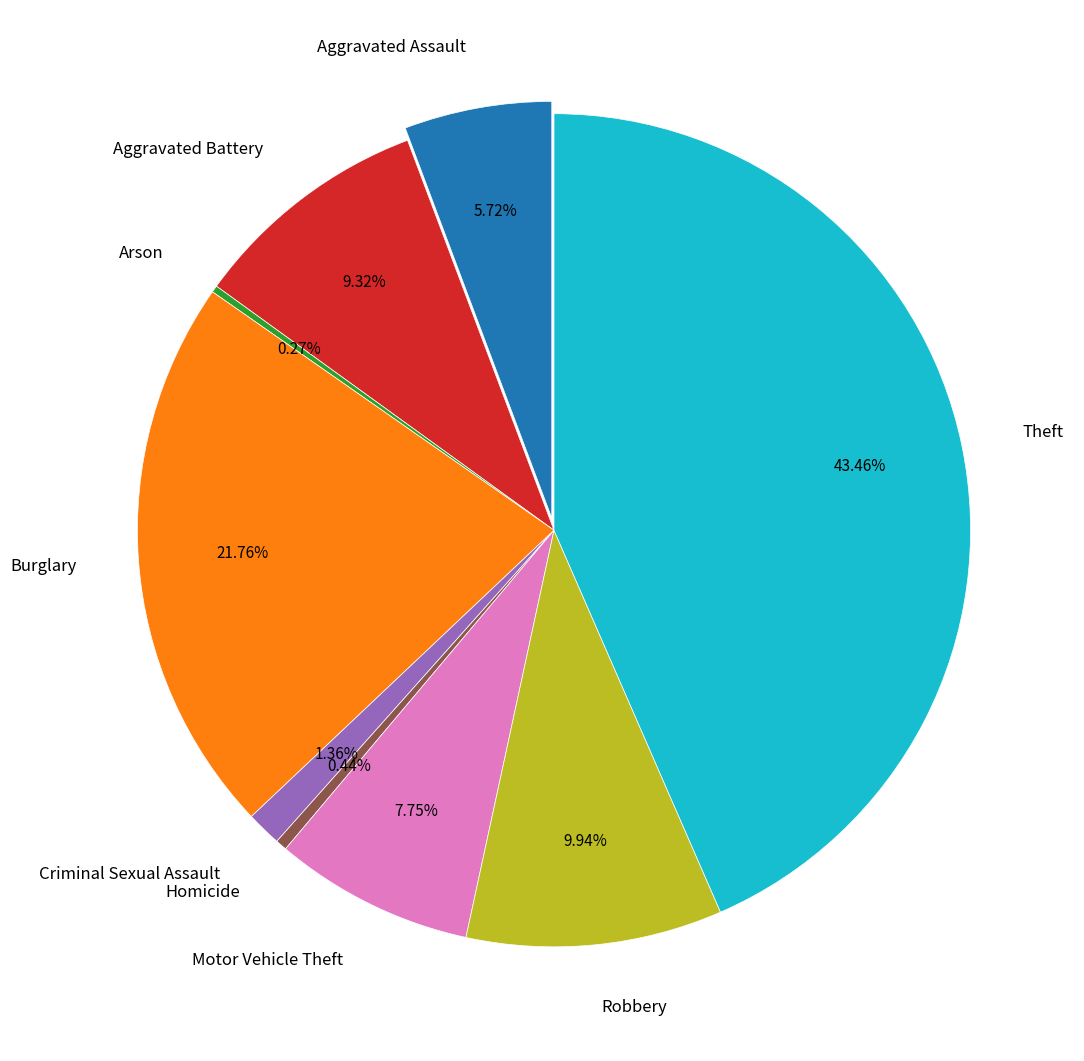

The Theft slice represents 33% of the pie. True or false?

False